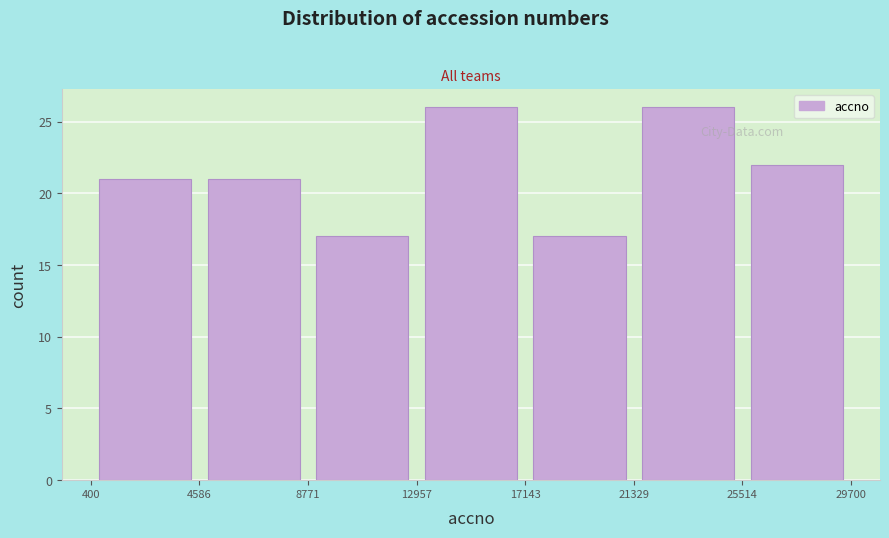

Reading left to right, transcribe this chart: for each bar, give the range it covers on the x-axis and its height. The values are not printed on the chart, so give them approximately, as read against the axis.

400 to 4586: 21
4586 to 8771: 21
8771 to 12957: 17
12957 to 17143: 26
17143 to 21329: 17
21329 to 25514: 26
25514 to 29700: 22